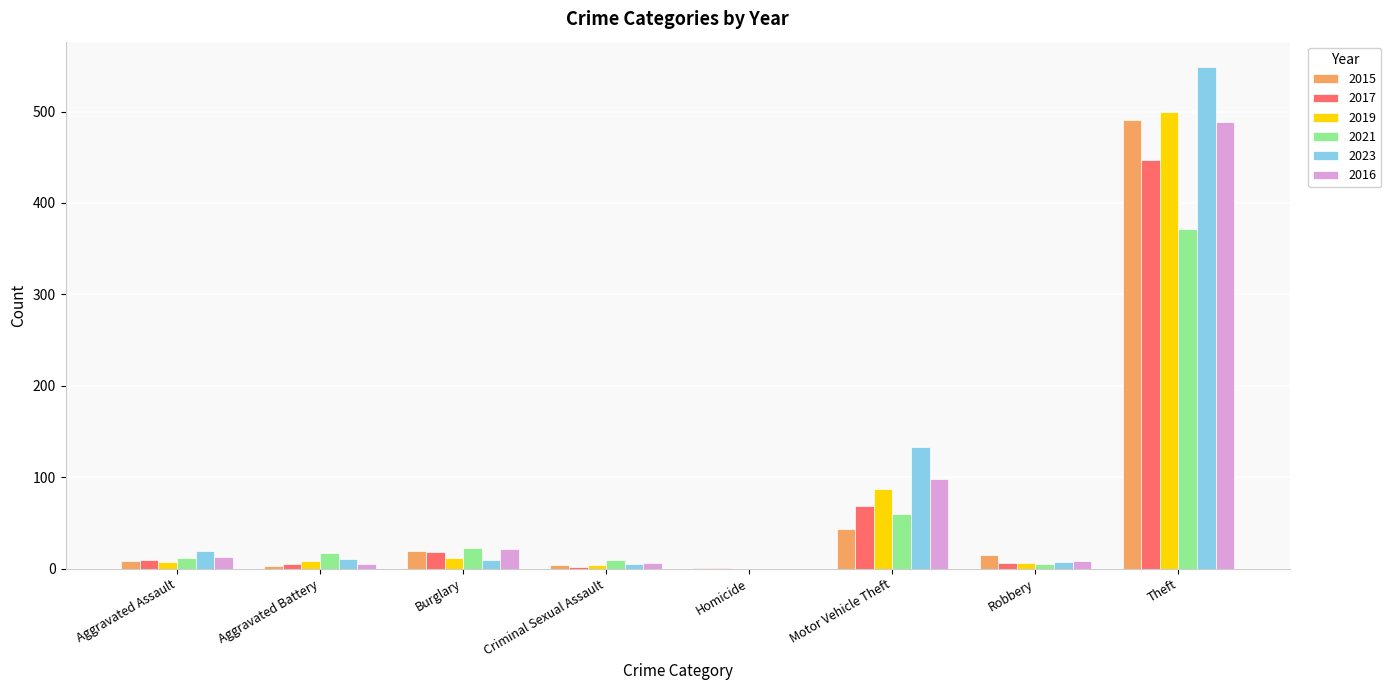

How many groups of bars are there?

8